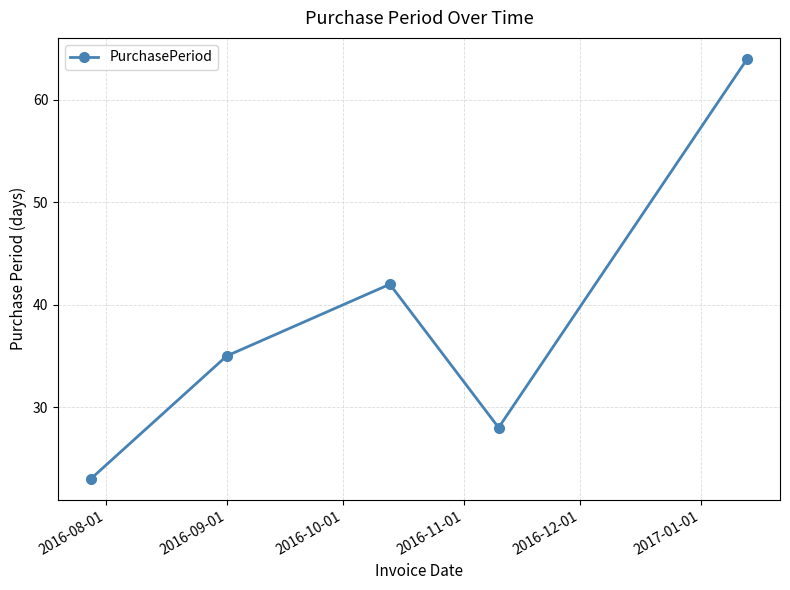

What is the difference between the maximum and minimum values?

41